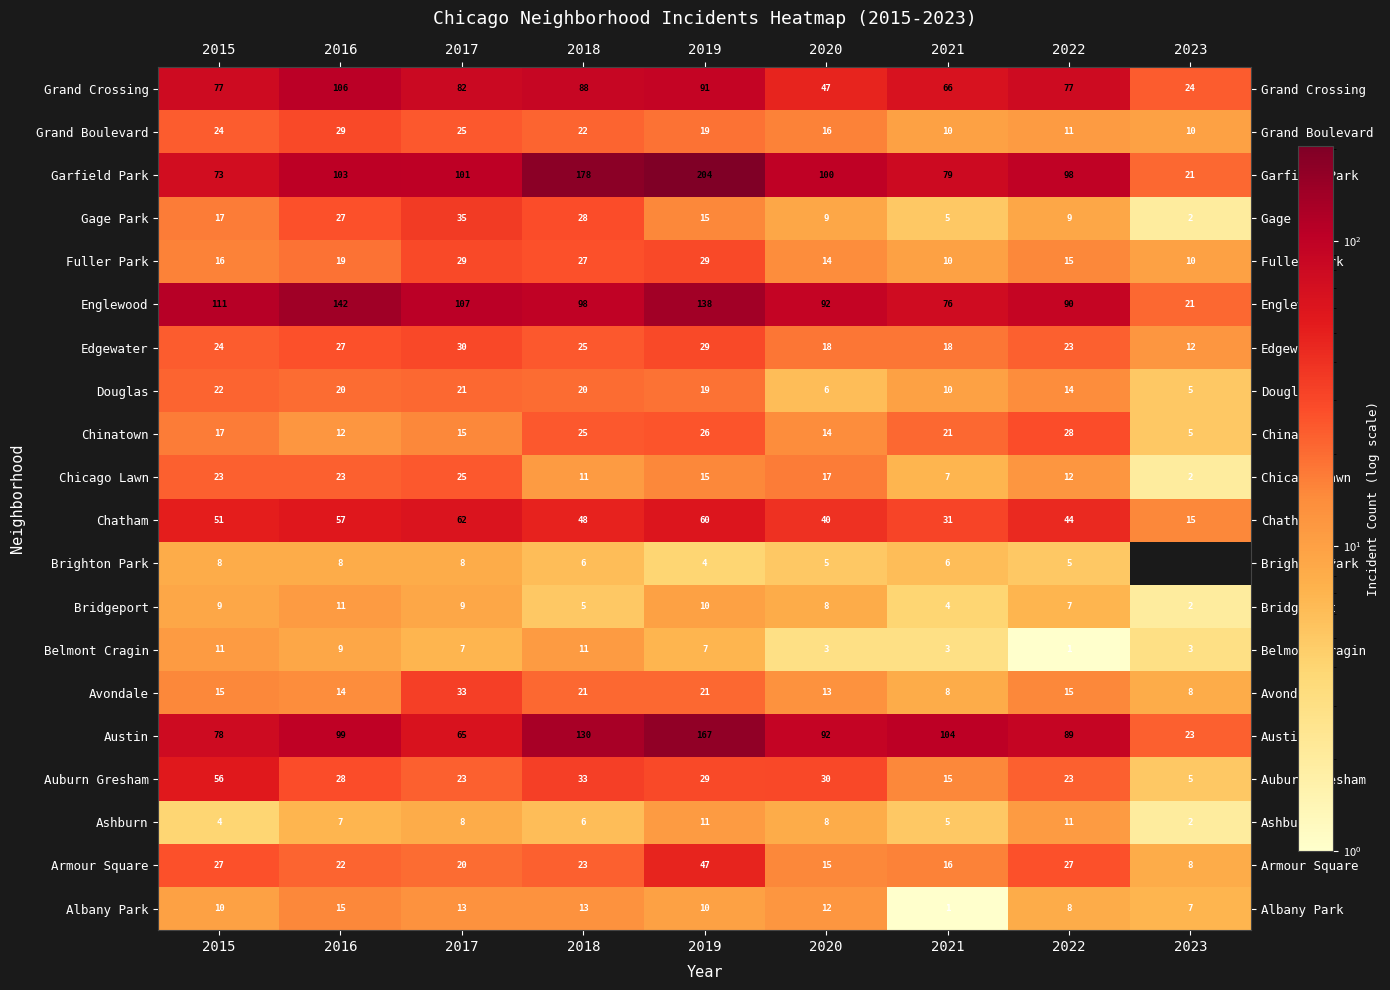

Is the value of Albany Park at 2019 greater than the value of Bridgeport at 2021?

Yes